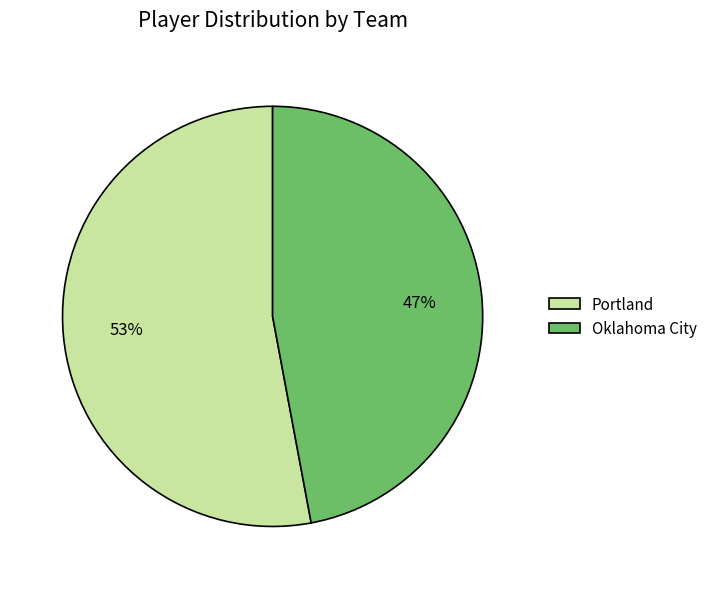

To the nearest percent, what is the difference between the largest and smallest slice percentages?

6%